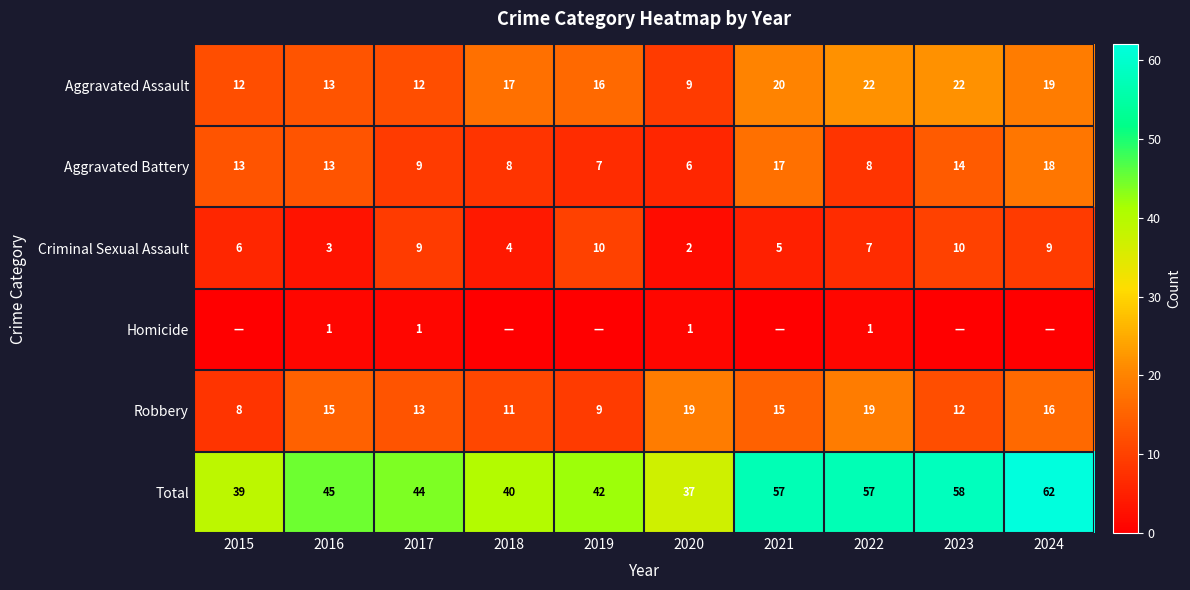

What is the difference between the highest and lowest values at 2017?

43